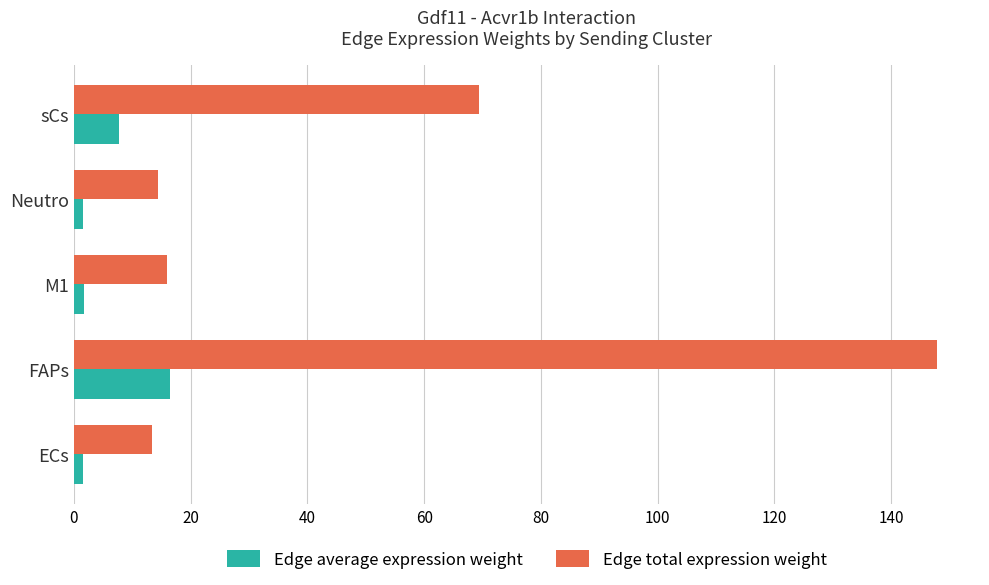

True or false: Edge total expression weight has a value of 147.8 at FAPs.

True